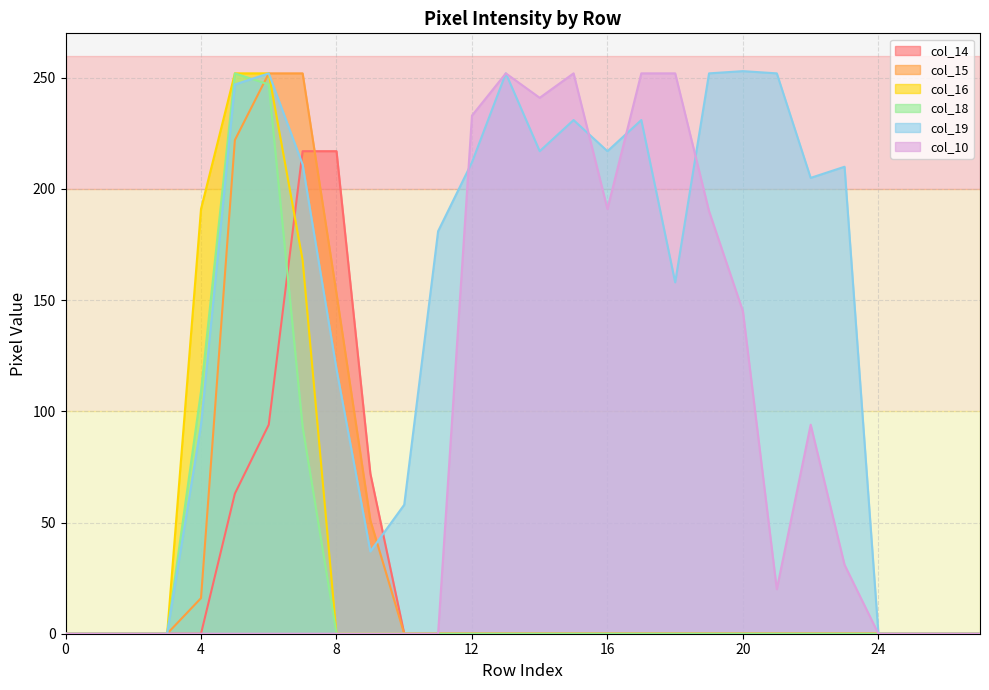

What is the total value across all series at 5?

1036